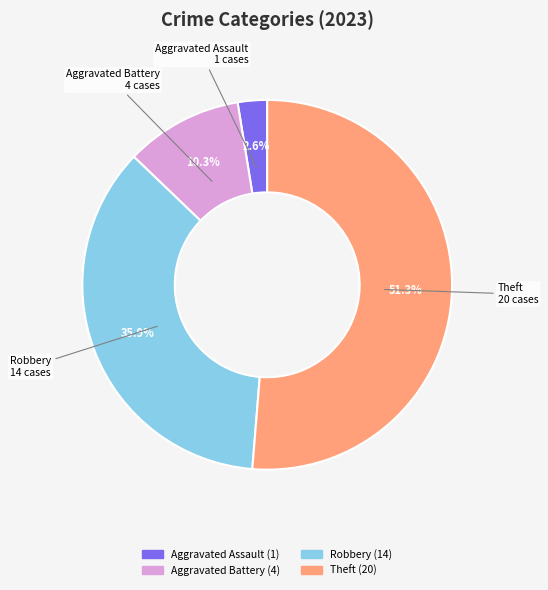

Is there any slice that represents more than half of the pie?

Yes